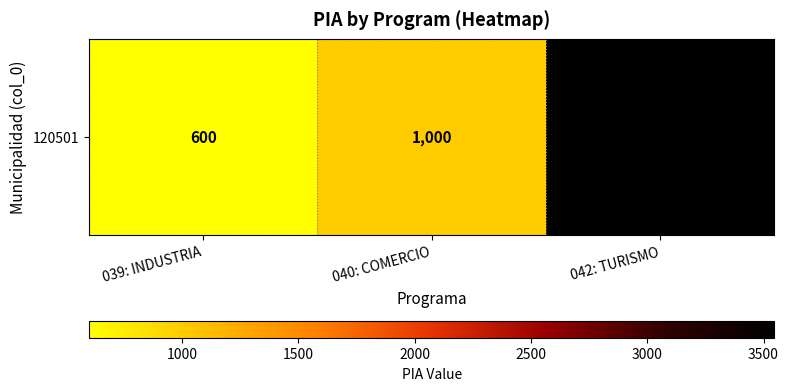

Reading left to right, transcribe all the data shown in this chart.

039: INDUSTRIA=600	040: COMERCIO=1000	042: TURISMO=3547